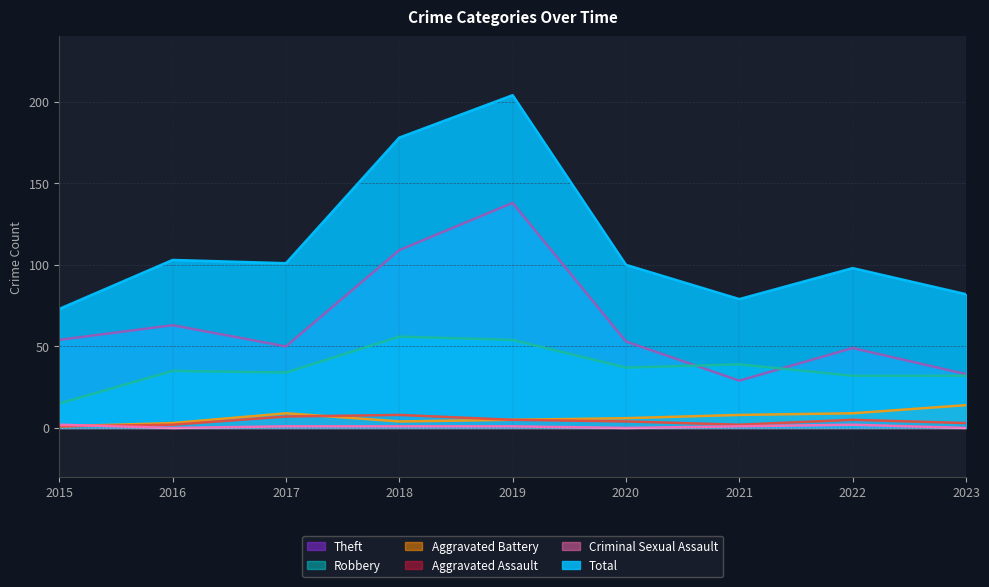

Between 2021 and 2018, which is larger?

2018